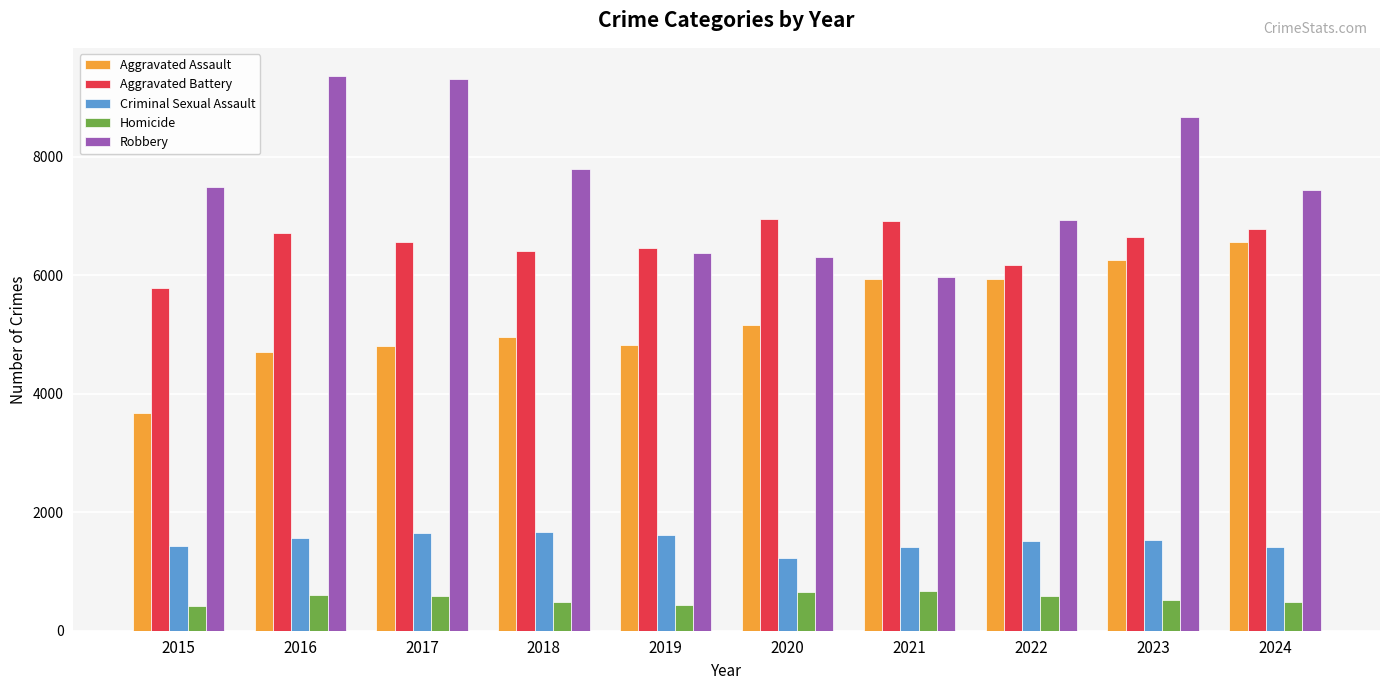

At 2017, list the series in order from largest to smallest.

Robbery, Aggravated Battery, Aggravated Assault, Criminal Sexual Assault, Homicide